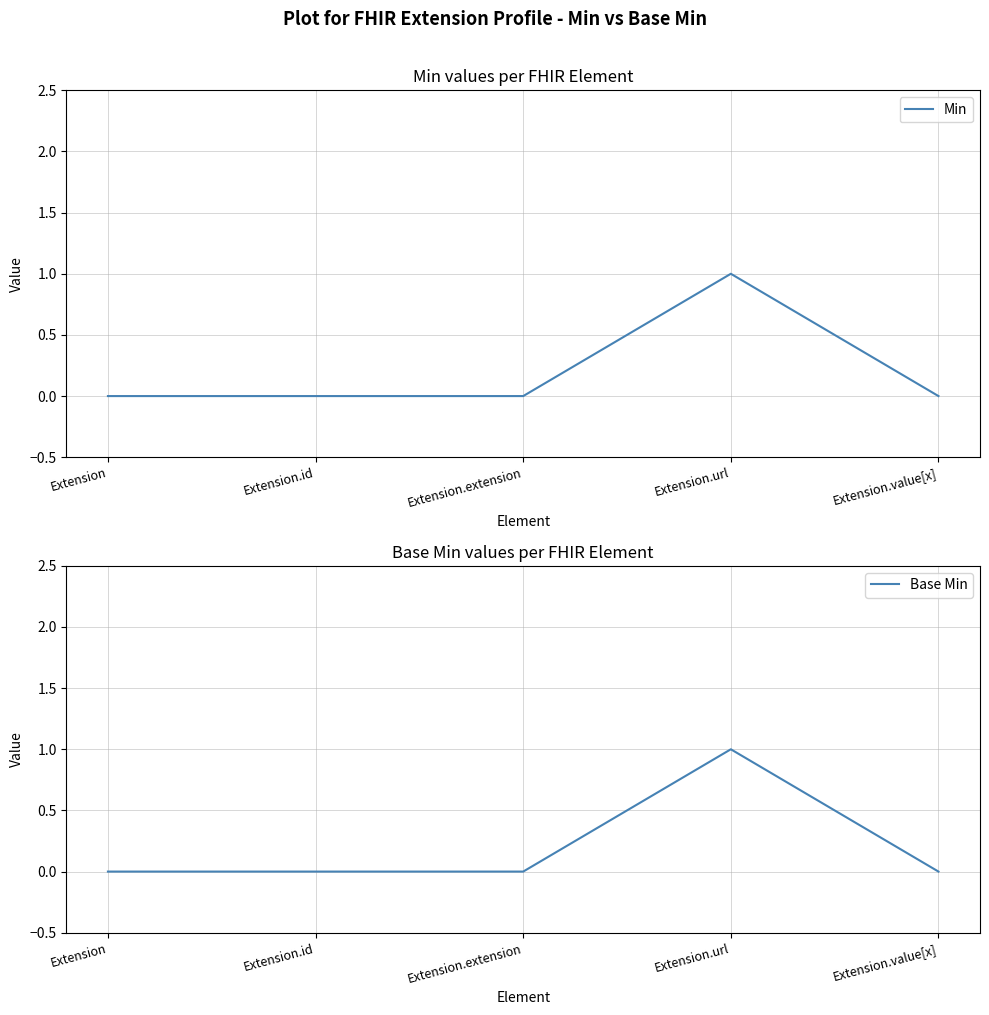

Reading left to right, list all the values displayed in this chart.

Min: 0	0	0	1	0
Base Min: 0	0	0	1	0